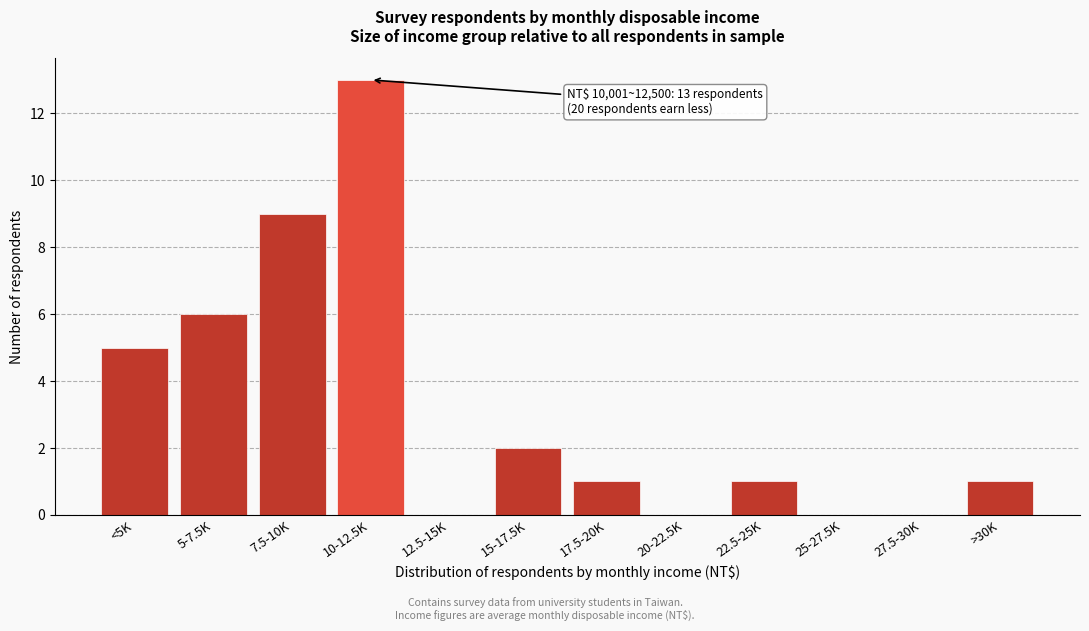

Reading left to right, list all the values displayed in this chart.

<5K=5	5-7.5K=6	7.5-10K=9	10-12.5K=13	12.5-15K=0	15-17.5K=2	17.5-20K=1	20-22.5K=0	22.5-25K=1	25-27.5K=0	27.5-30K=0	>30K=1